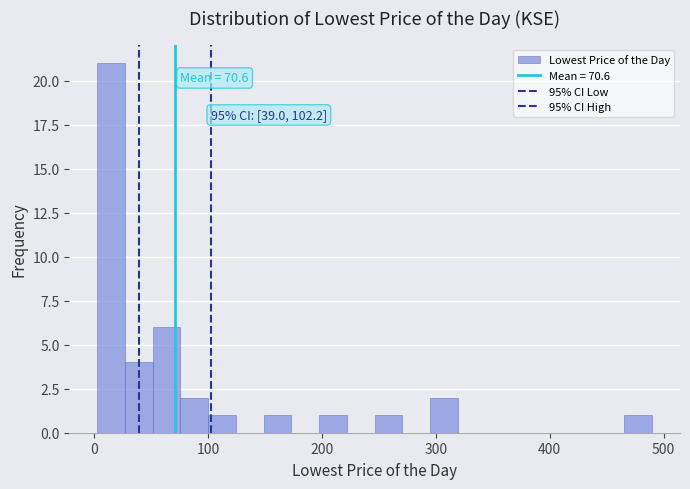

Around what value on the x-axis is the tallest bar? Give the approximate position of its centre, as read against the axis.

10